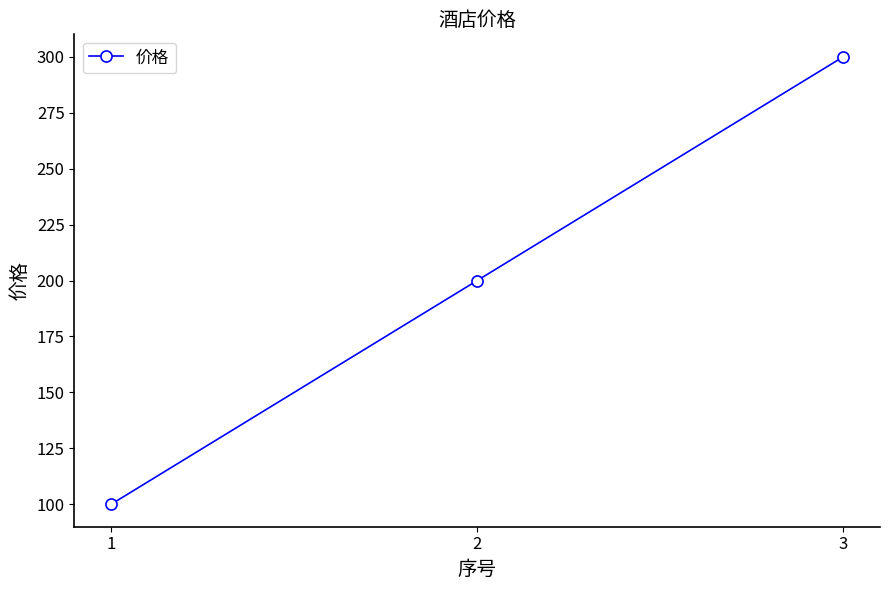

At which category does the chart reach its peak across all series?

3